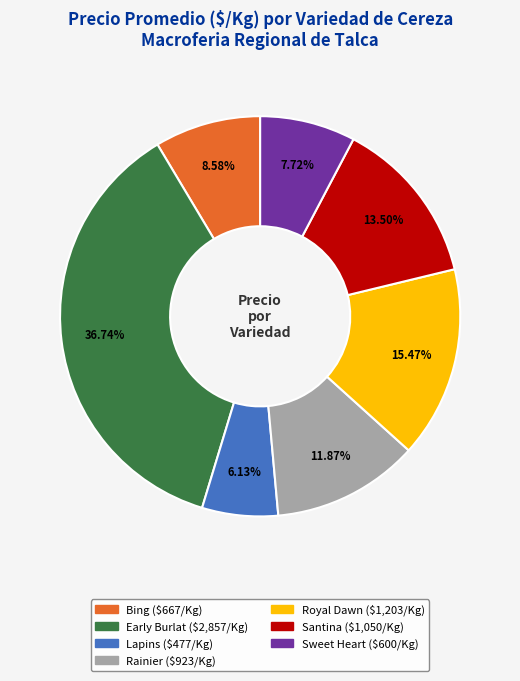

Is it true that Early Burlat is 37% of the pie?

True